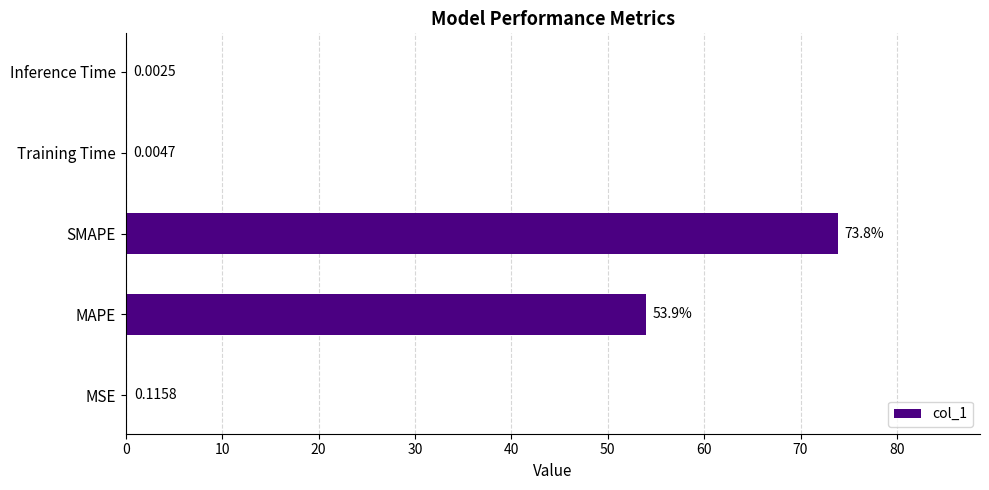

What is the maximum value shown in the chart?

73.8